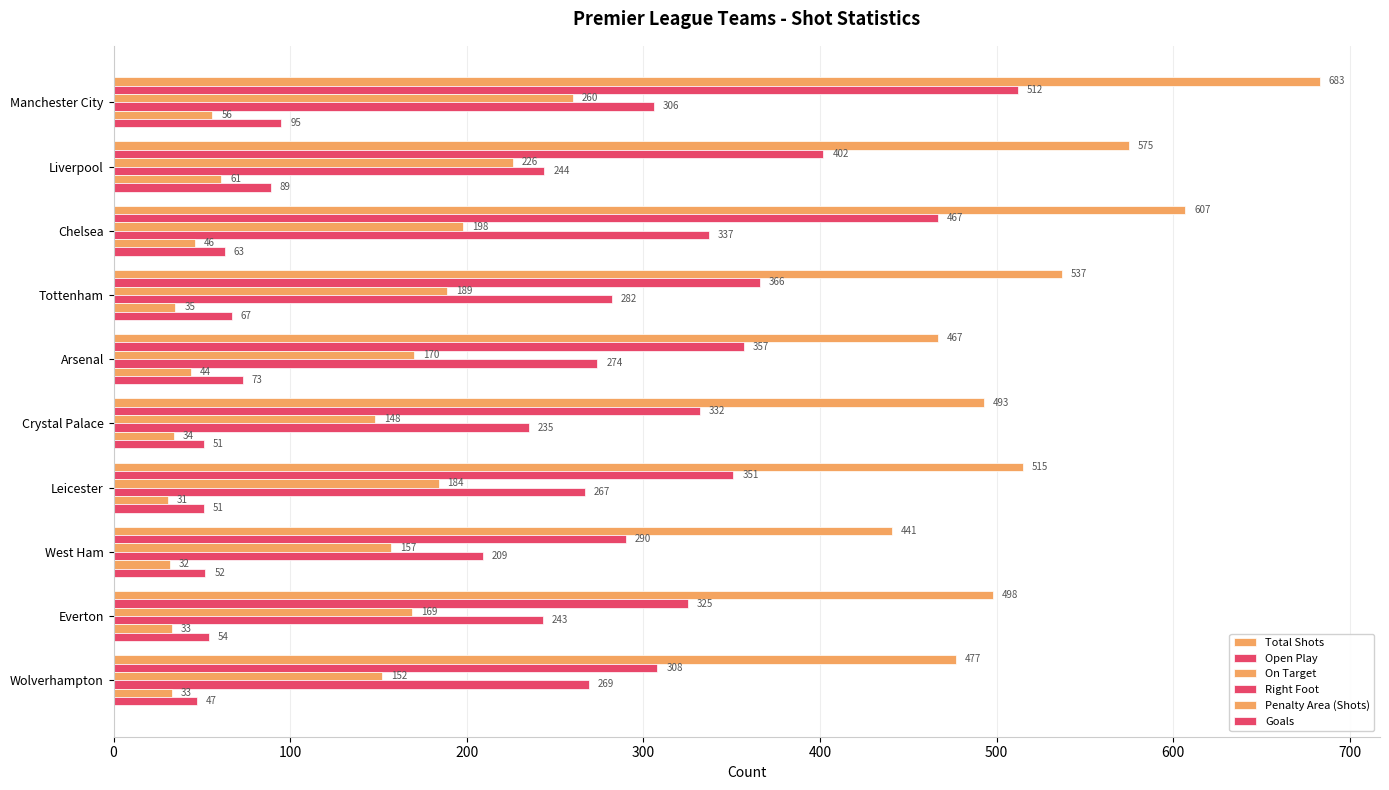

What position from the left is Leicester?

7